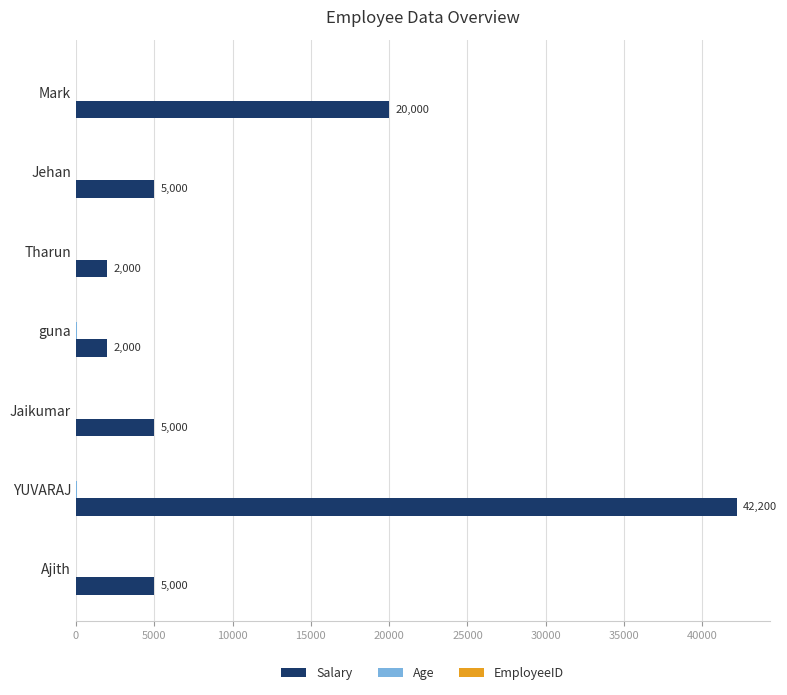

What is the greatest value displayed?

42200